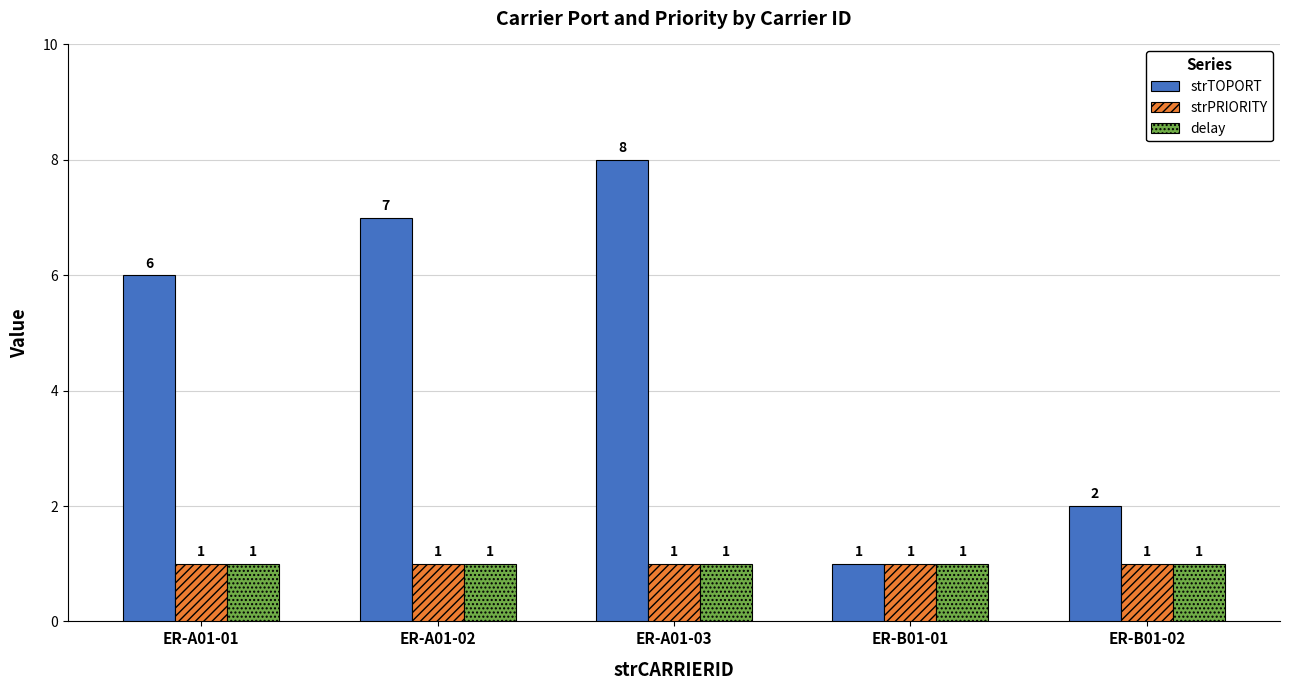

Rank the categories by strTOPORT value from lowest to highest.

ER-B01-01, ER-B01-02, ER-A01-01, ER-A01-02, ER-A01-03